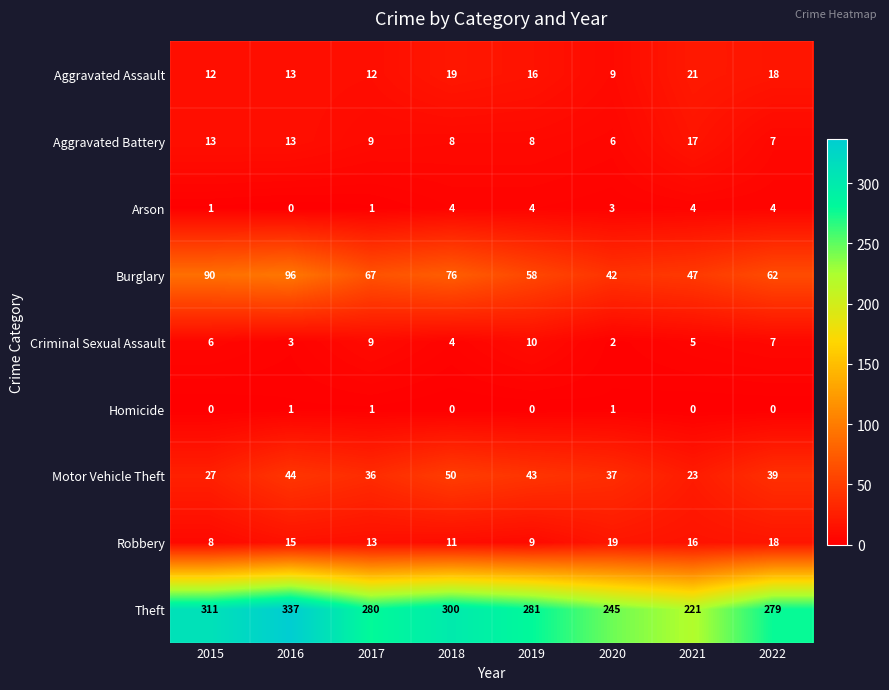

List the series in order of their peak value, highest first.

Theft, Burglary, Motor Vehicle Theft, Aggravated Assault, Robbery, Aggravated Battery, Criminal Sexual Assault, Arson, Homicide